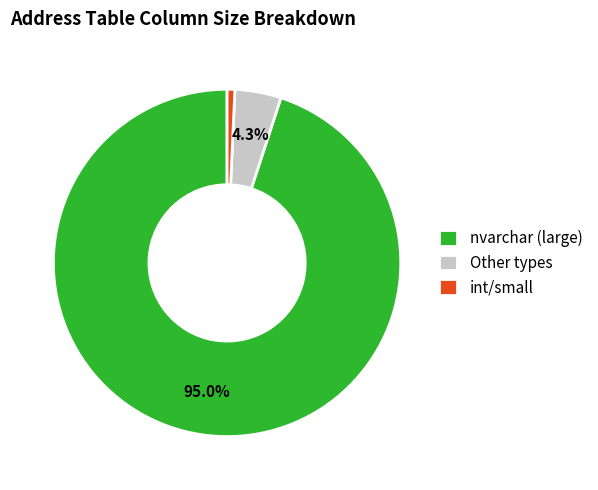

Which slice is the smallest?

int/small